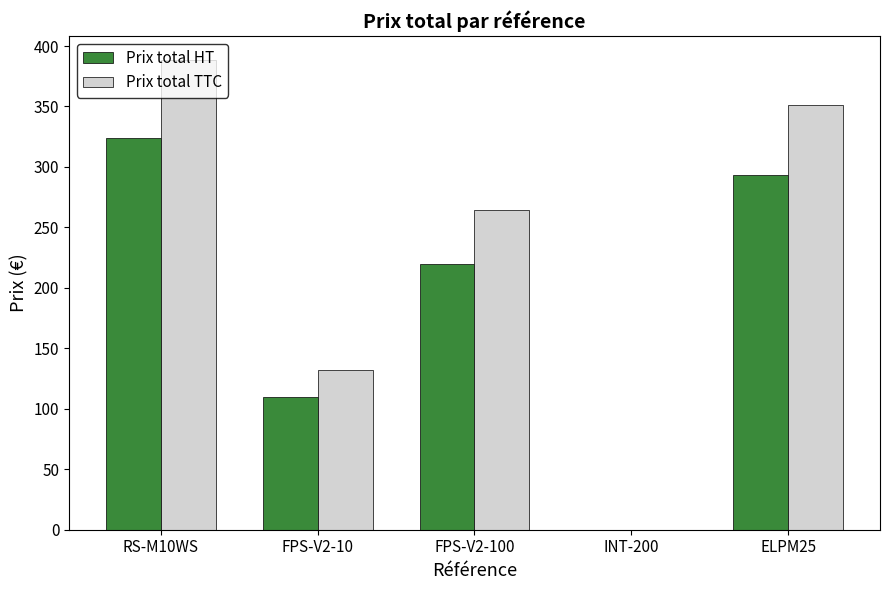

Between RS-M10WS and FPS-V2-10, which series saw the biggest shift?

Prix total TTC